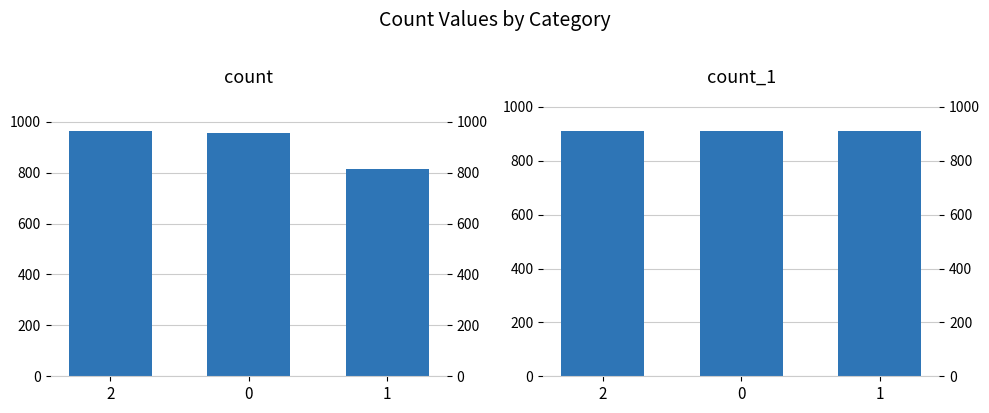

Reading right to left, what are all the values shown in this chart?

count: 1=813	0=955	2=964
count_1: 1=910	0=911	2=911